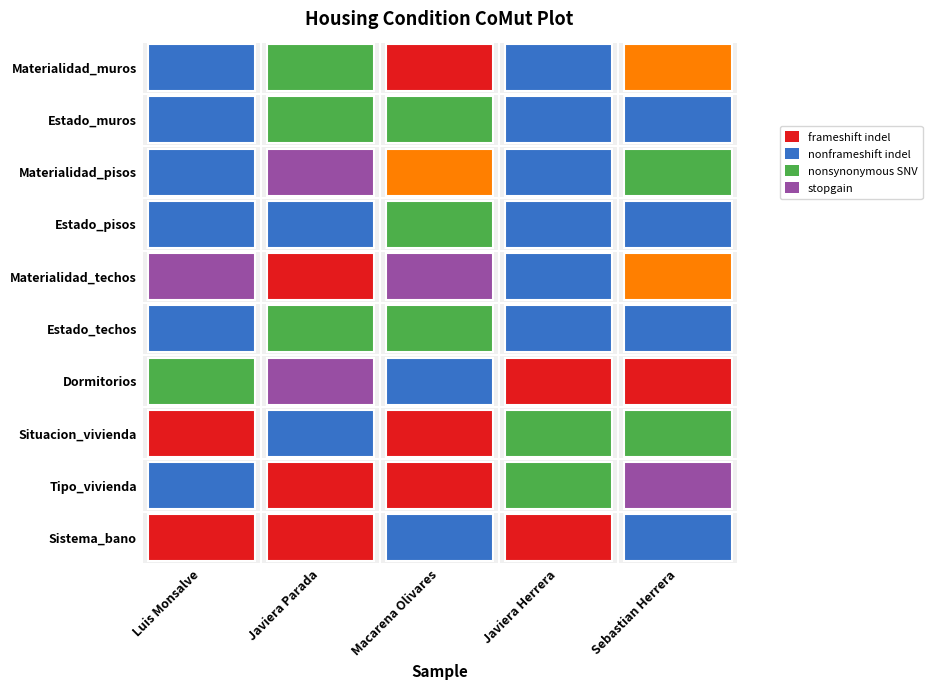

Is it true that Materialidad_muros equals 2 at Luis Monsalve?

True